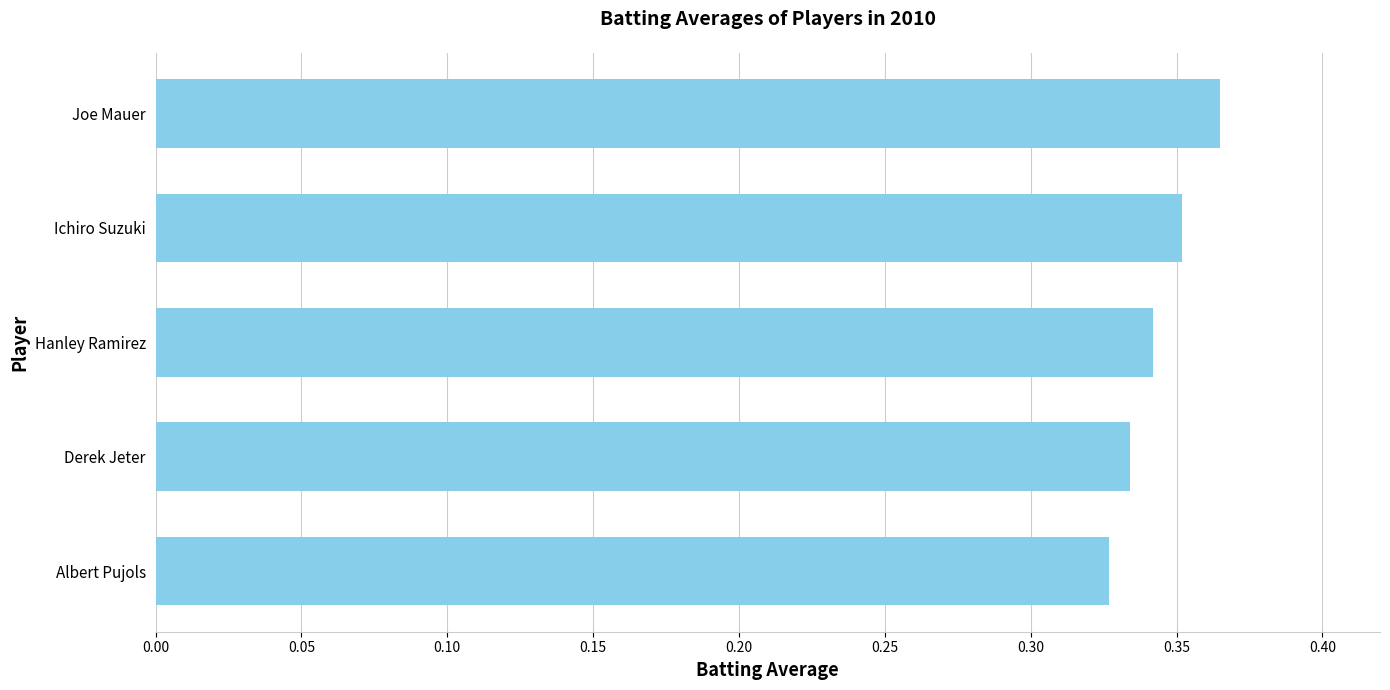

What is the sum of the values at Joe Mauer and Derek Jeter?

0.7